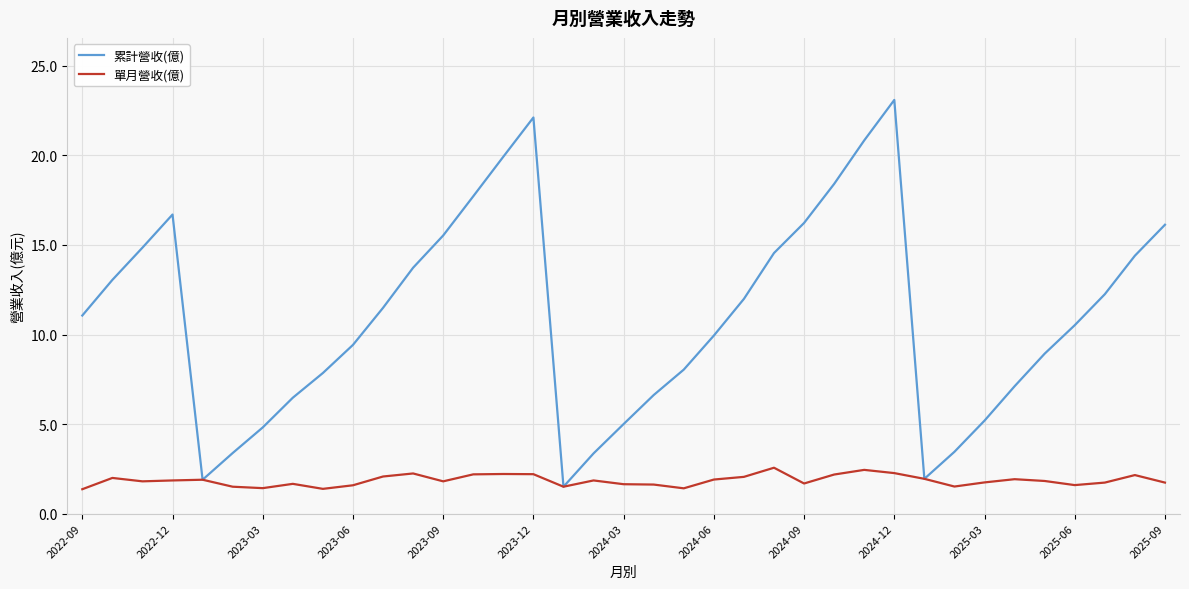

What is the minimum value shown in the chart?

1.4